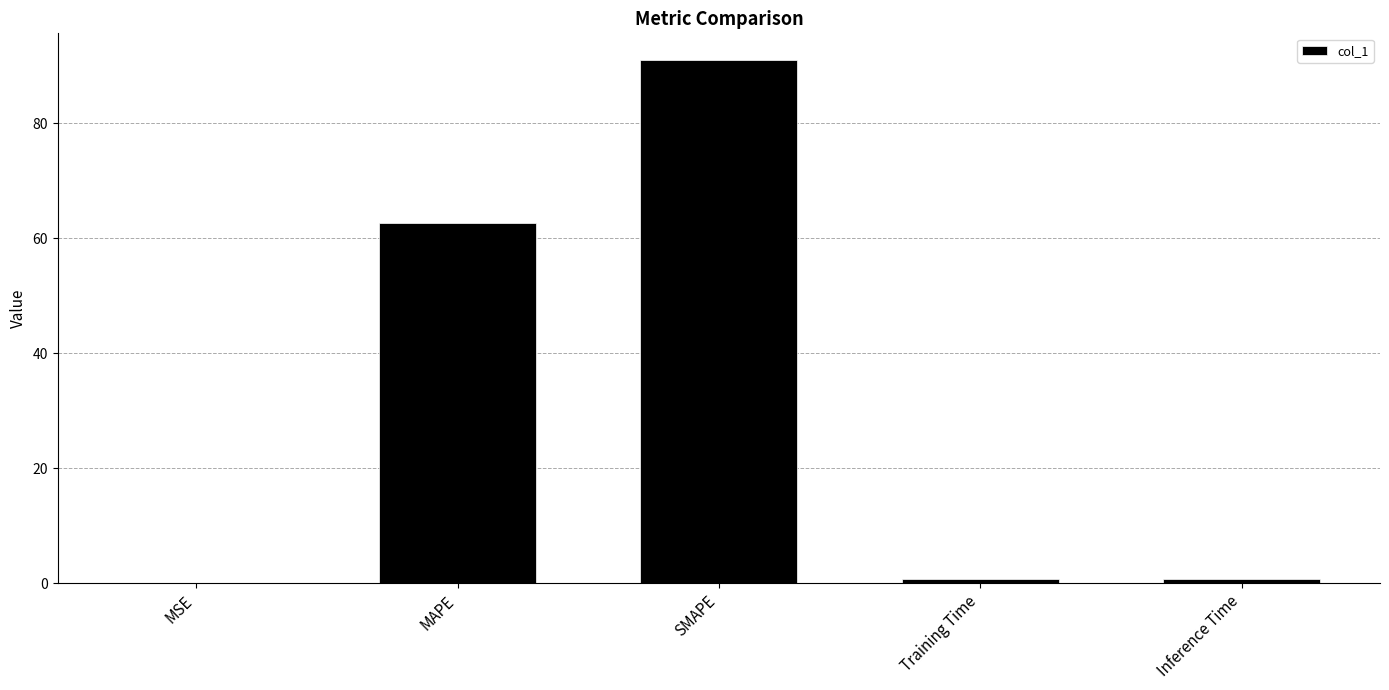

What is the maximum value shown in the chart?

91.0